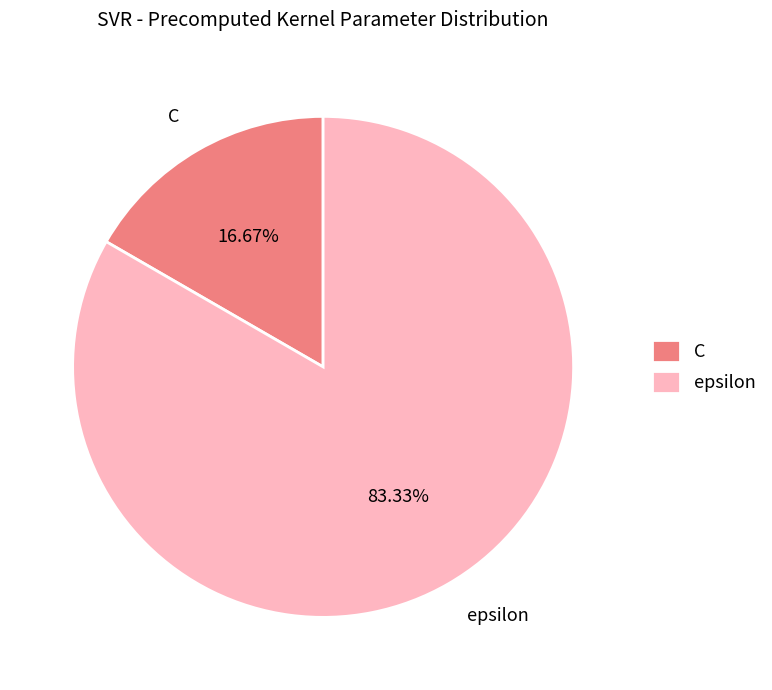

Which slice is the smallest?

C